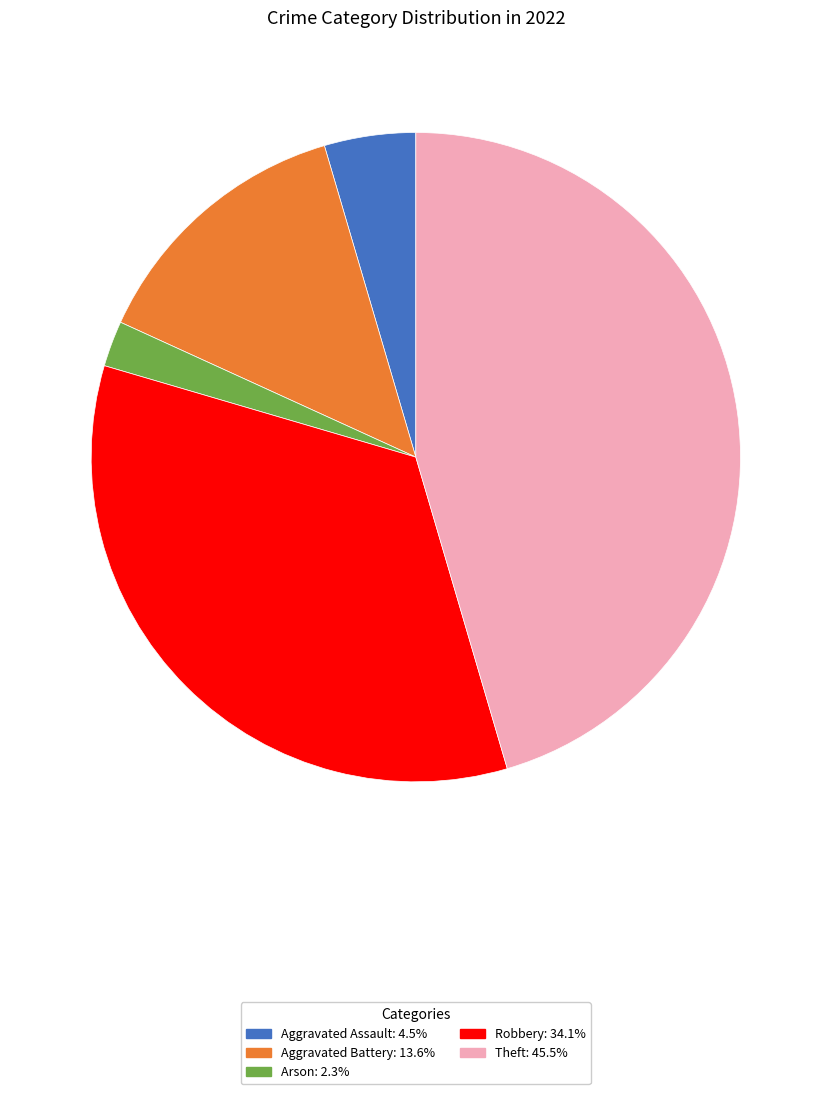

What is the ratio of the value at Theft to the value at Aggravated Assault?

10.0